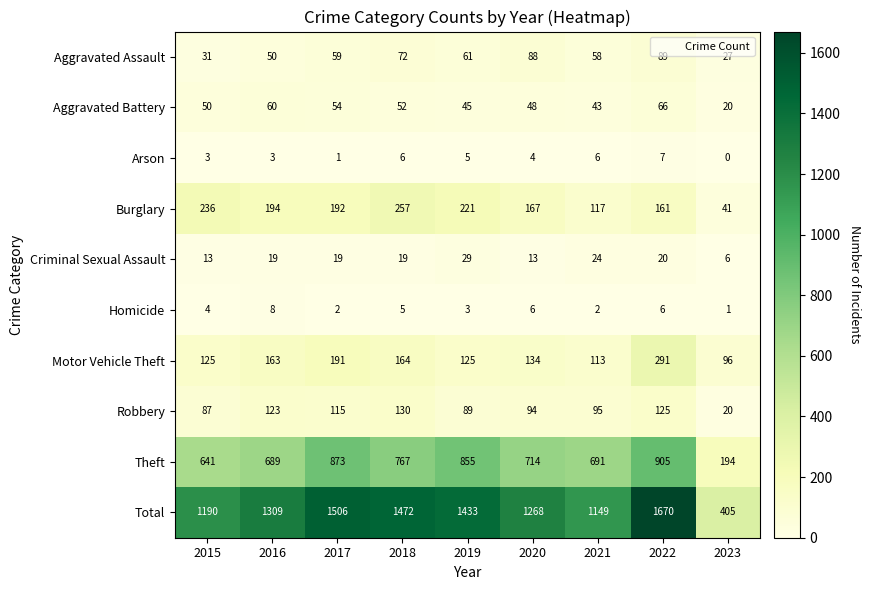

Count the number of data series in this chart.

10